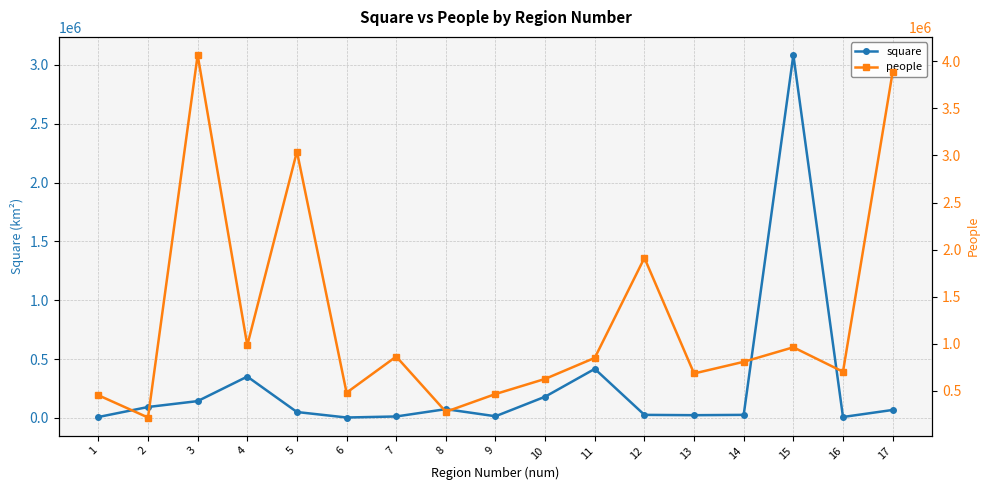

Reading left to right, extract all data points from this chart.

square: 7792	92903	142947	351334	50270	3628	12470	74731	14277	180520	416774	26081	23375	26128	3083523	7987	67847
people: 453366	217007	4066972	984134	3041900	480474	864454	277803	466432	627083	850554	1912168	684684	808541	962835	703262	3885253